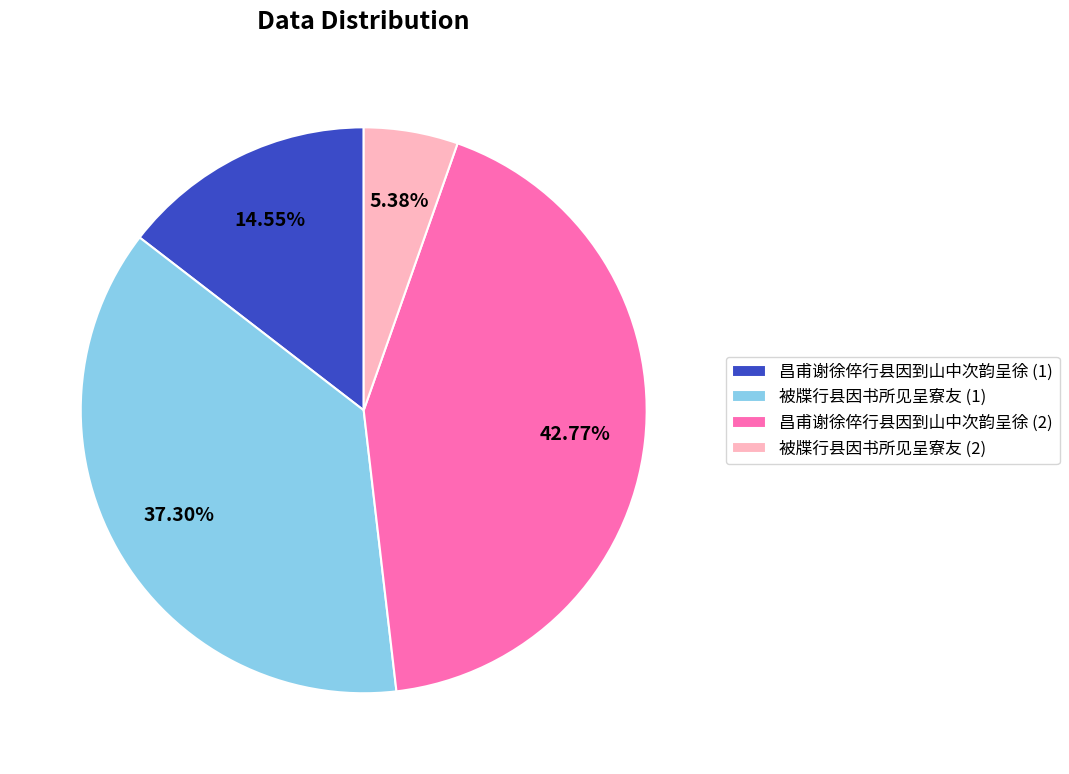

Count the number of slices in the pie.

4